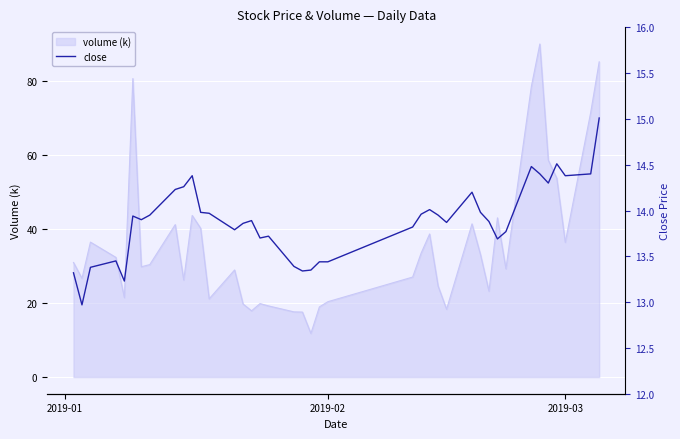

Count the number of values greater than 13.

39